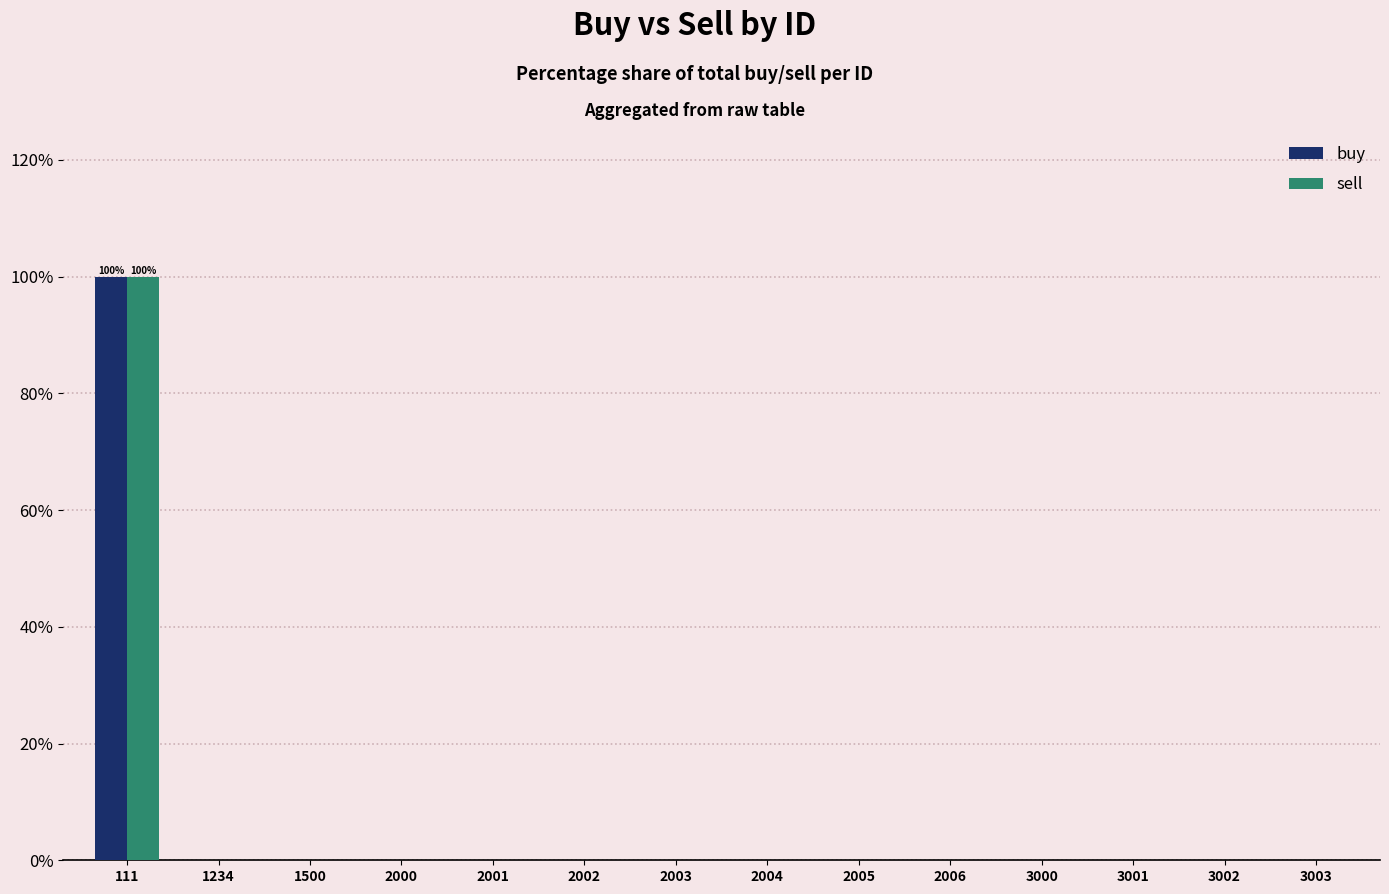

Count the number of categories in the chart.

14